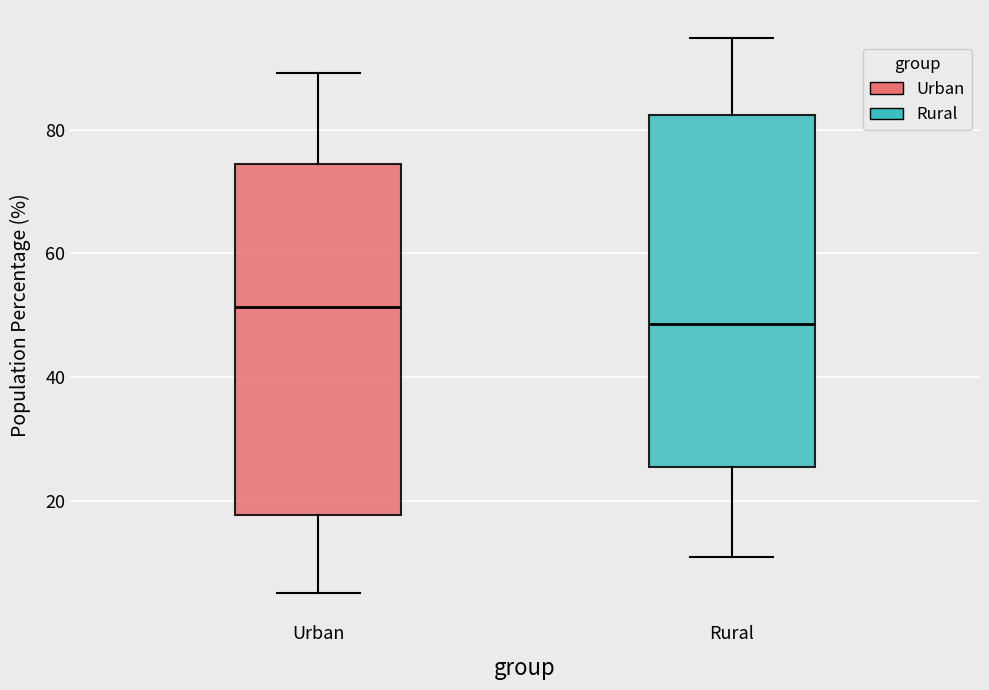

Where is the lower edge of the box for Urban on the y-axis? The values are not printed on the chart, so give them approximately, as read against the axis.

18